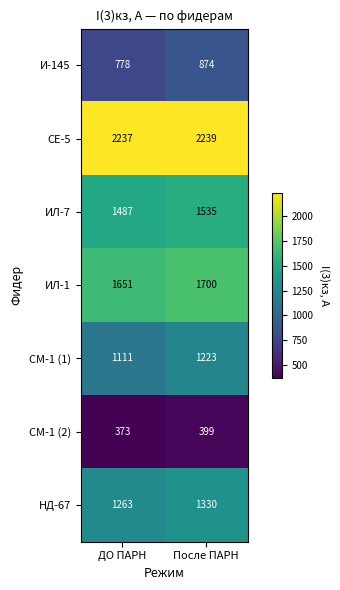

At which category is the sum across all series the highest?

После ПАРН